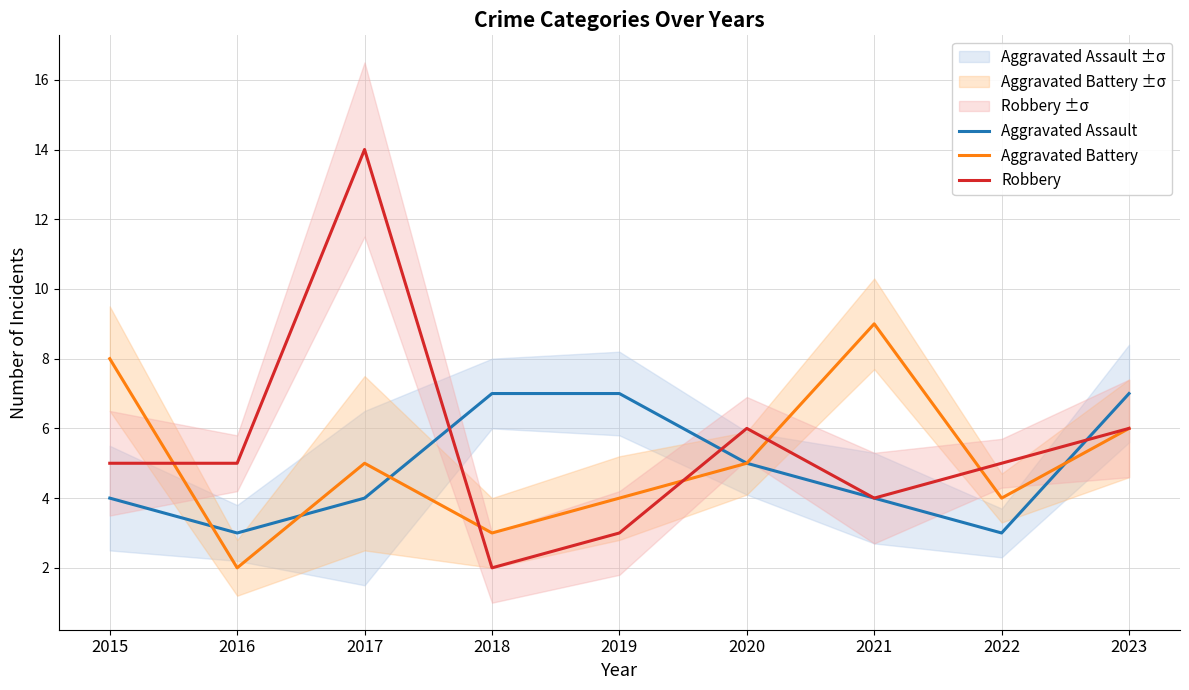

What is the minimum value for Aggravated Assault?

3